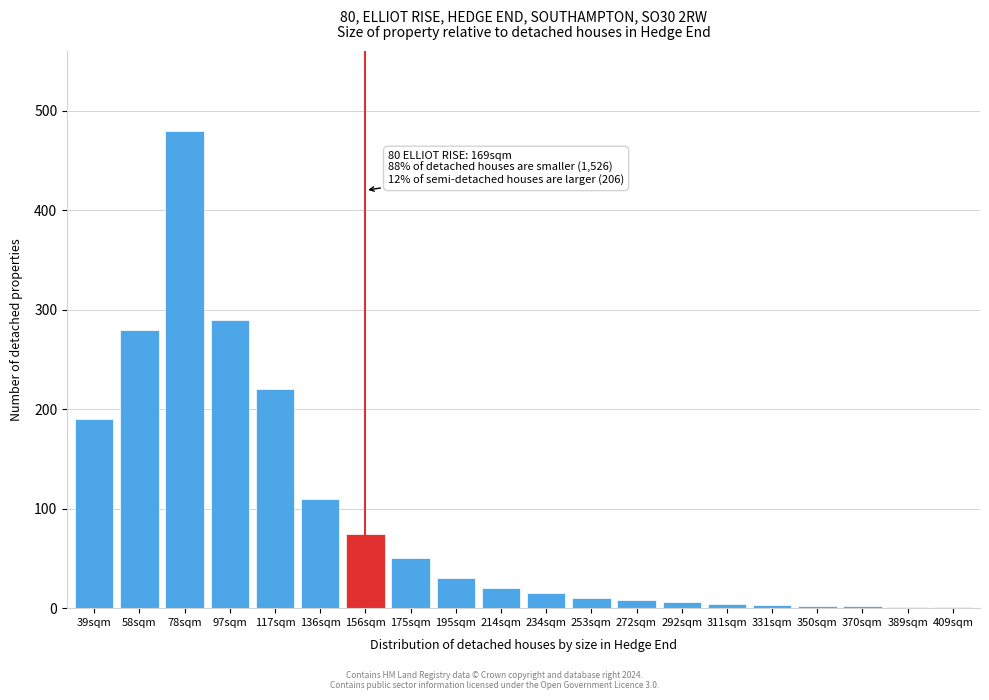

What is the ratio of the value at 78sqm to the value at 234sqm?

32.0